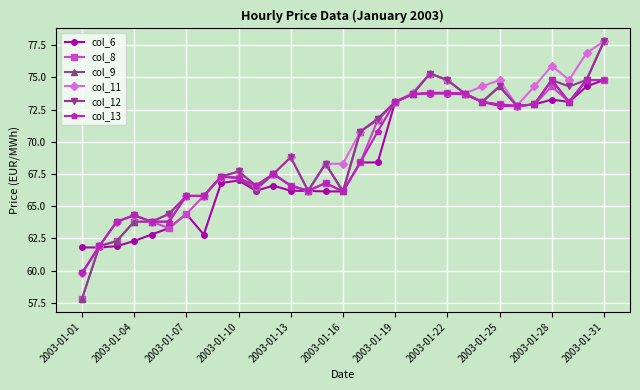

At how many categories does at least one series exceed 62?

29